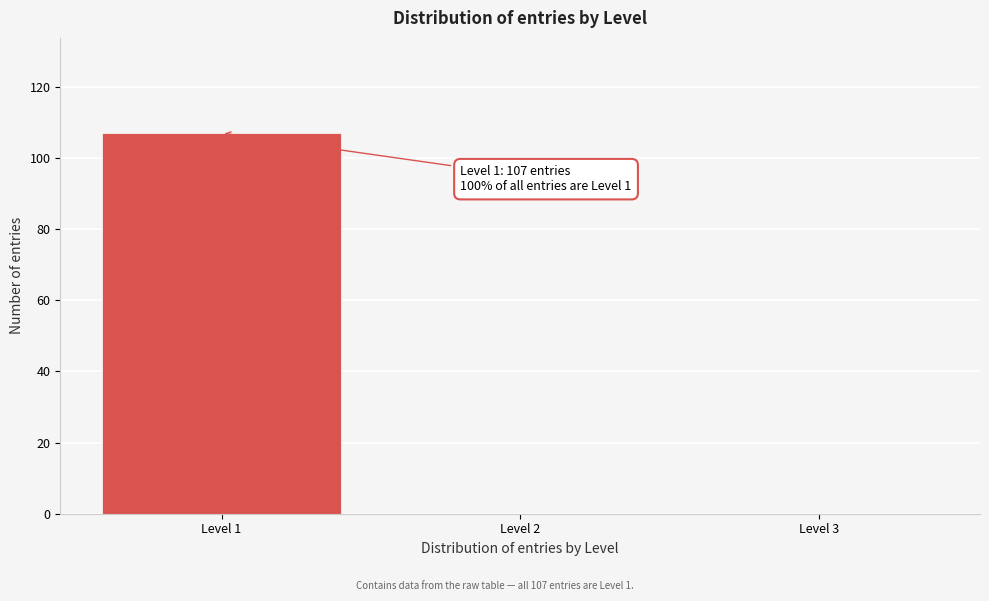

Over which range of the x-axis is the bar tallest?

0.5 to 1.5